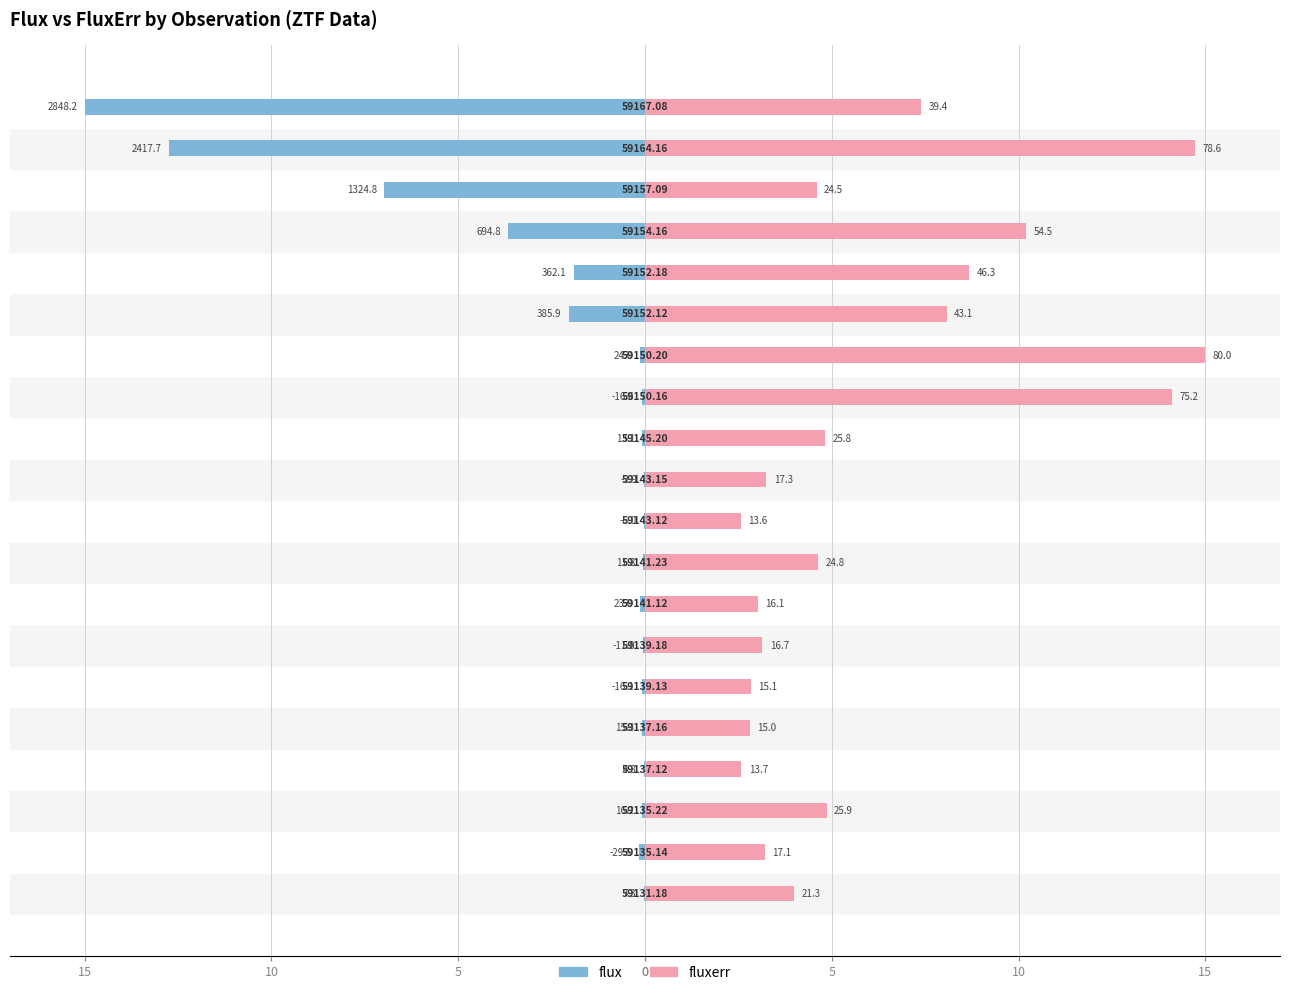

How many bars are there in total?

40